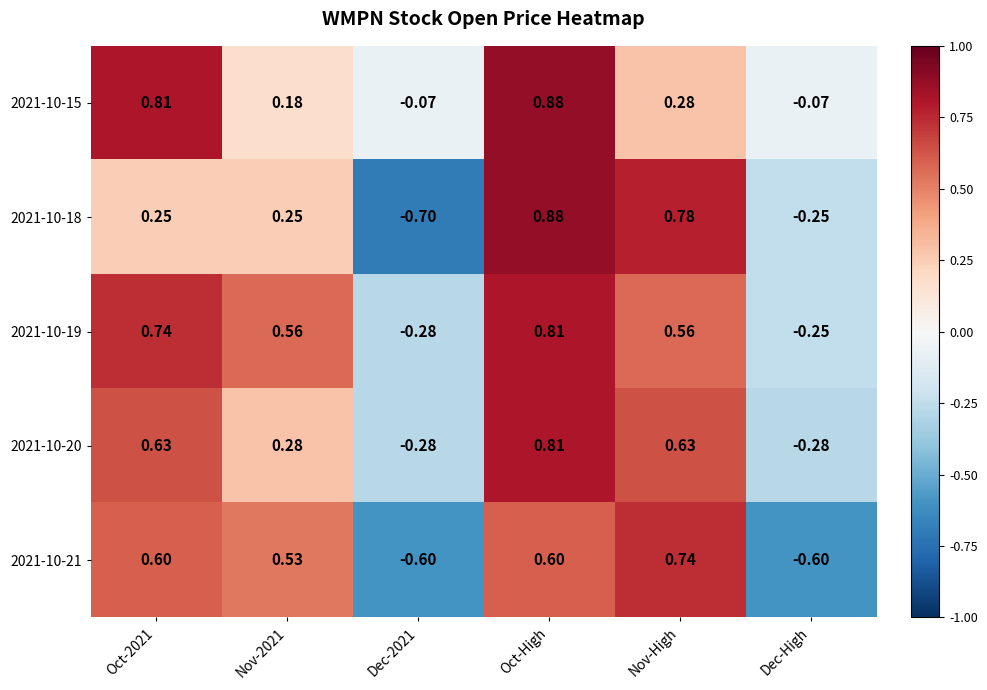

At which label does 2021-10-21 reach its peak?

Nov-High